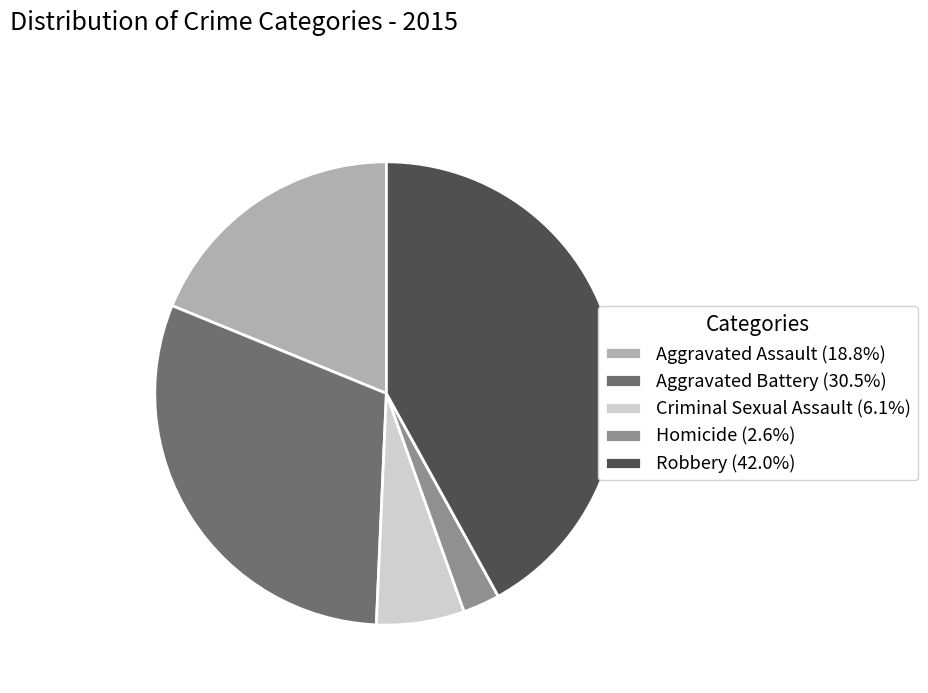

Count the number of slices in the pie.

5